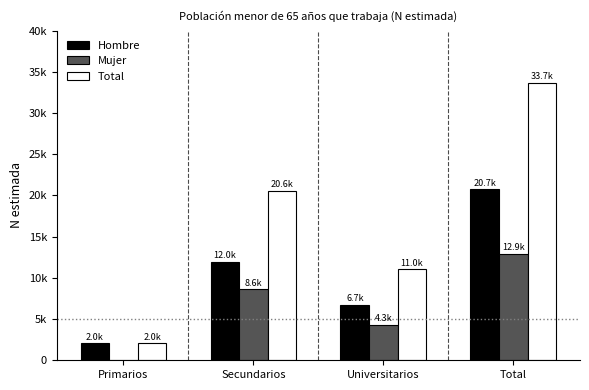

What are all the series names shown in the legend?

Hombre, Mujer, Total